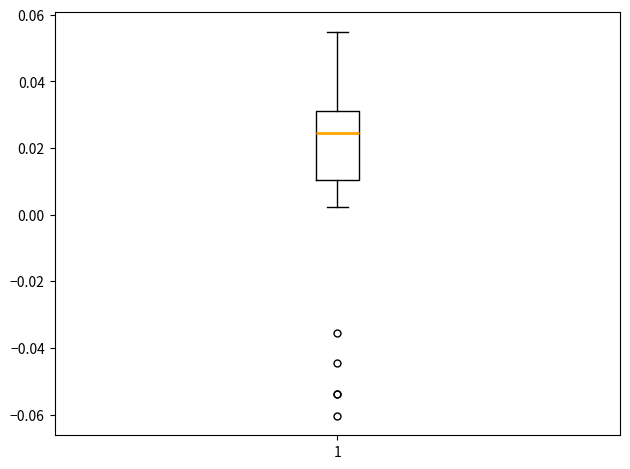

Where does the median line of the box at x = 1 sit on the y-axis? The values are not printed on the chart, so give them approximately, as read against the axis.

0.024